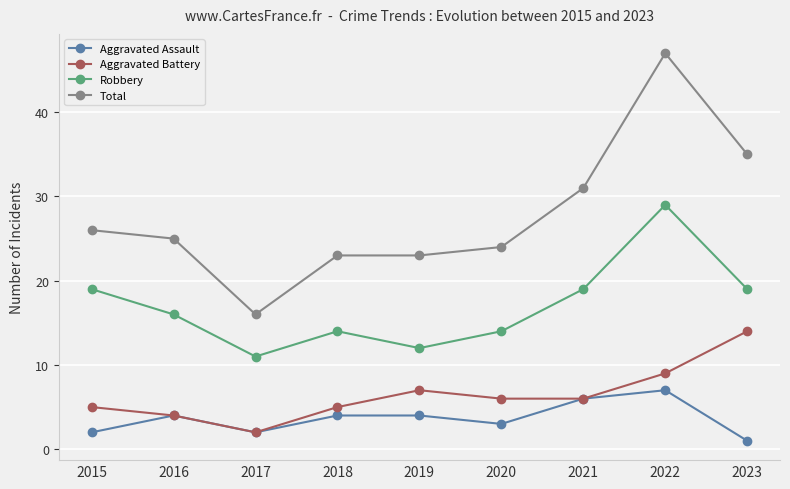

Is it true that Total equals 24 at 2020?

True